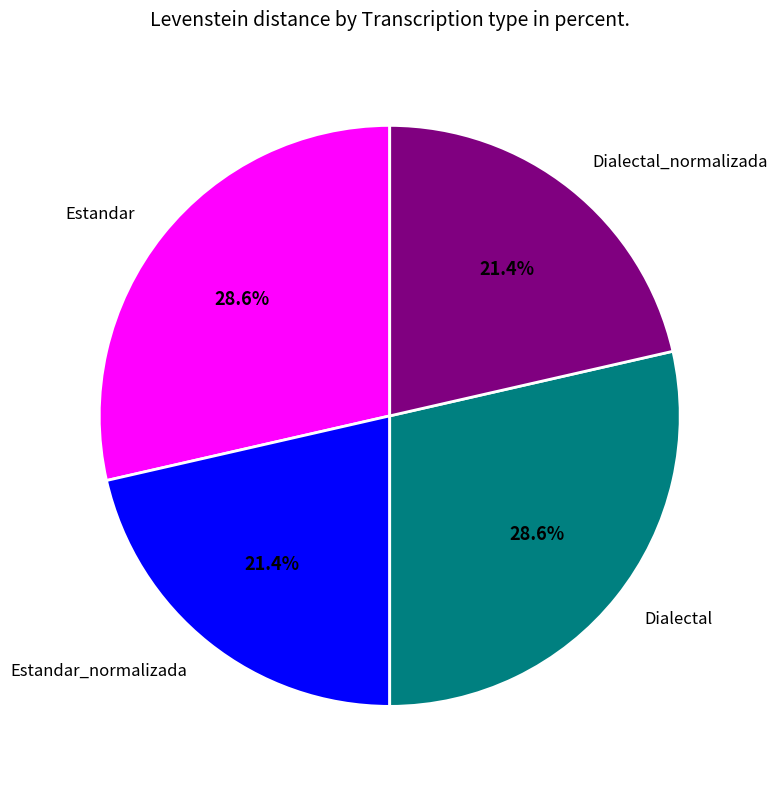

True or false: Estandar_normalizada accounts for 21% of the total.

True